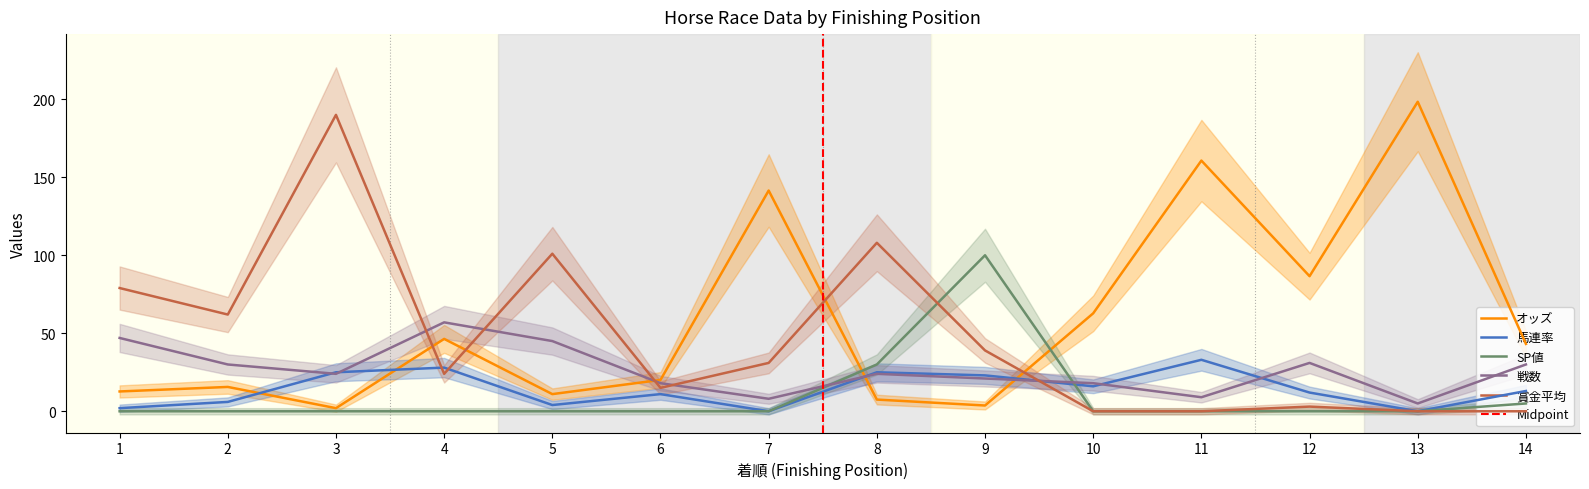

After their last crossing, which series has the higher values: 戦数 or 馬連率?

戦数